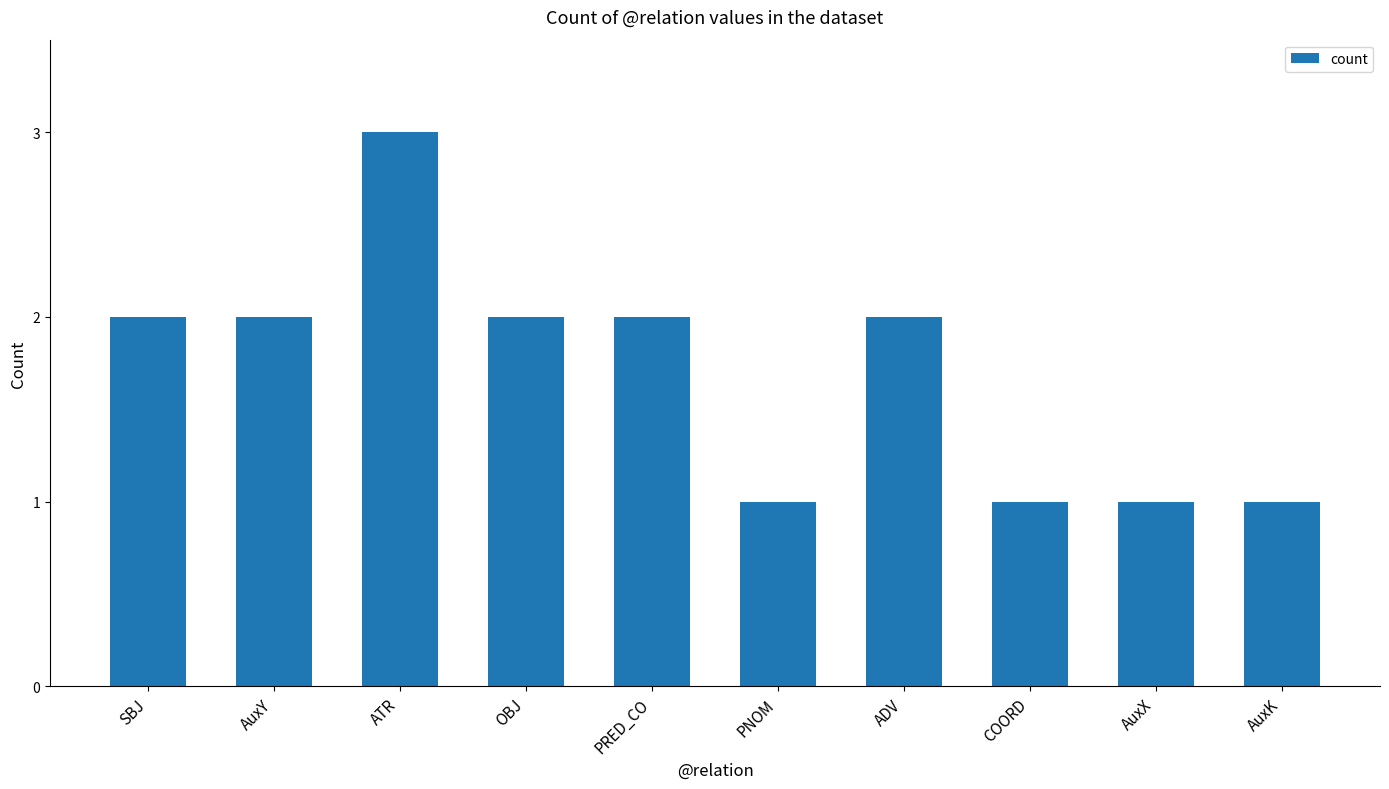

The chart shows a value of 2 at ADV. True or false?

True